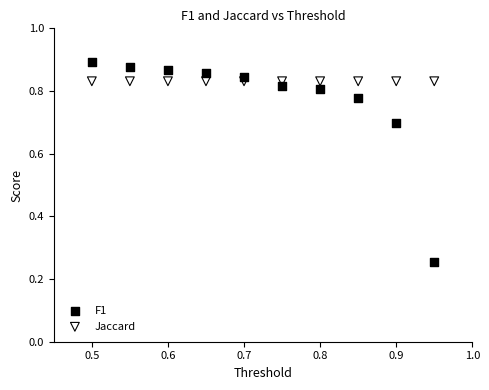

Which series reaches the maximum Y coordinate?

F1